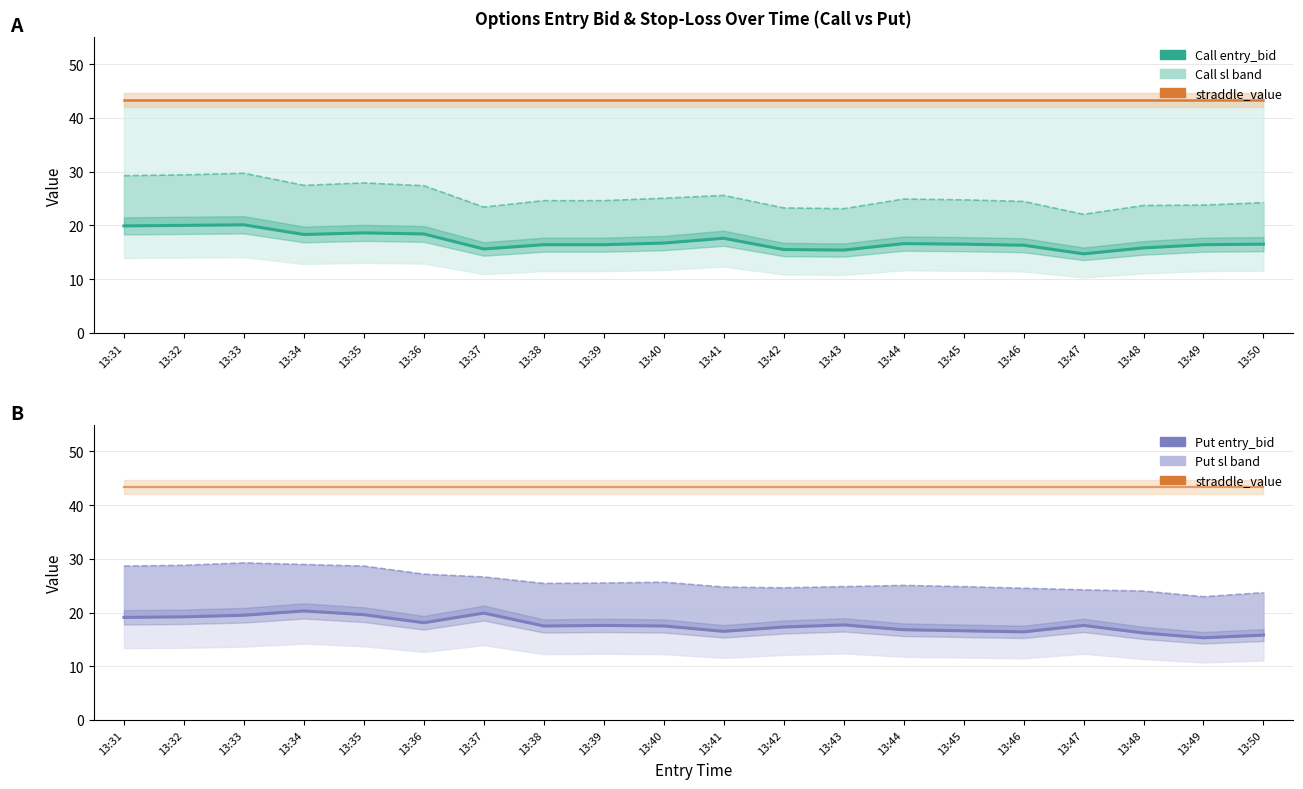

At which label is Call entry_bid closest to 17?

13:40